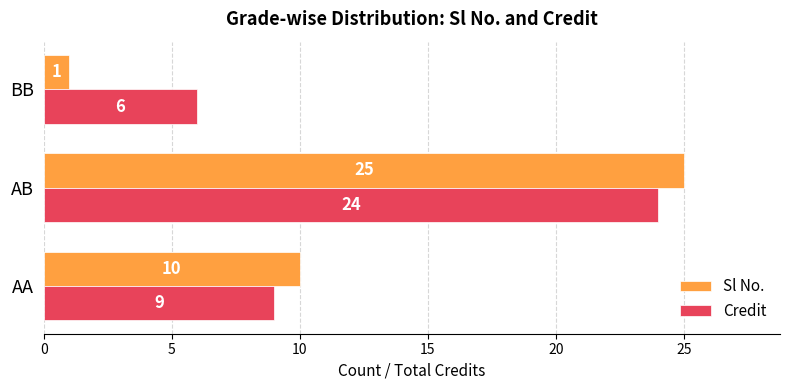

Read the Sl No. value at AA.

10